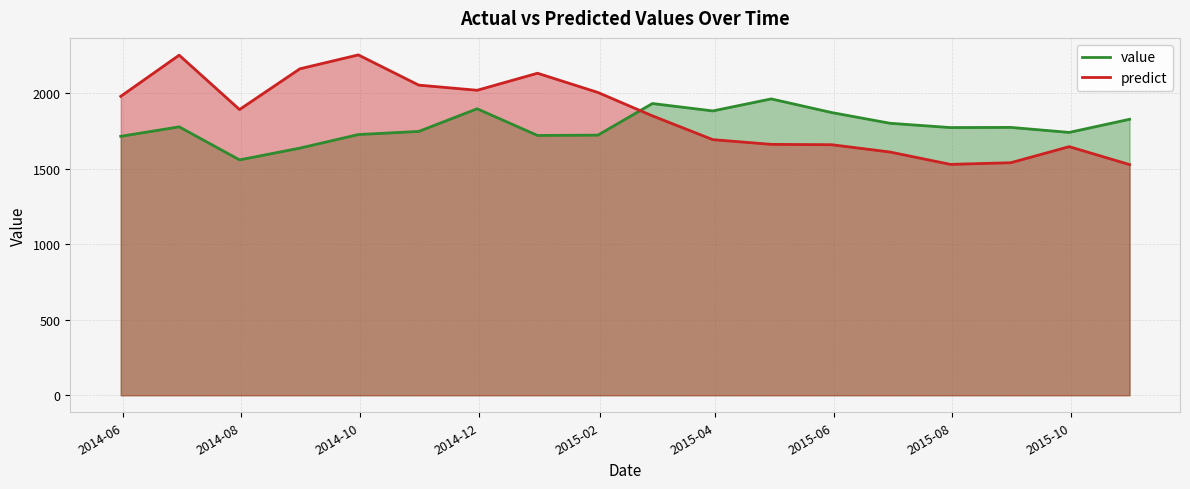

Is it true that value equals 1773.9 at 2015-07-31?

True